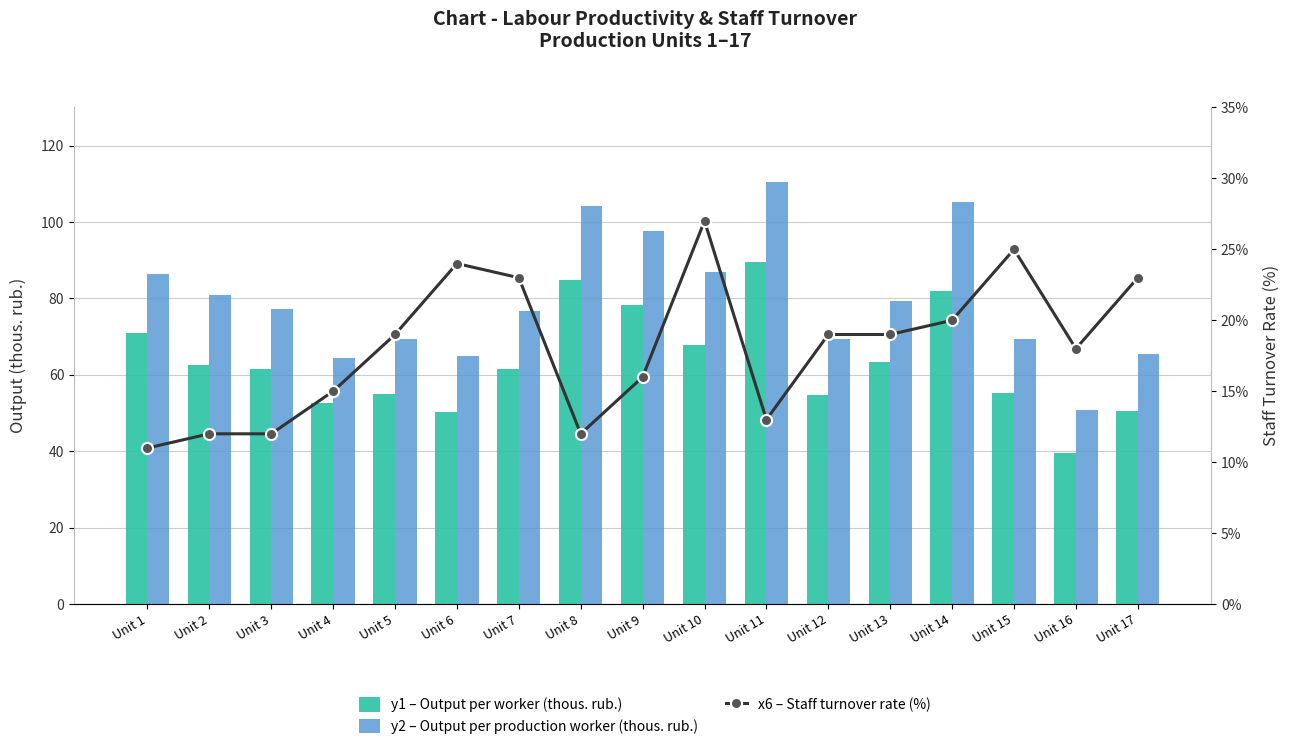

Are the bars grouped side by side (vs. stacked)?

Yes